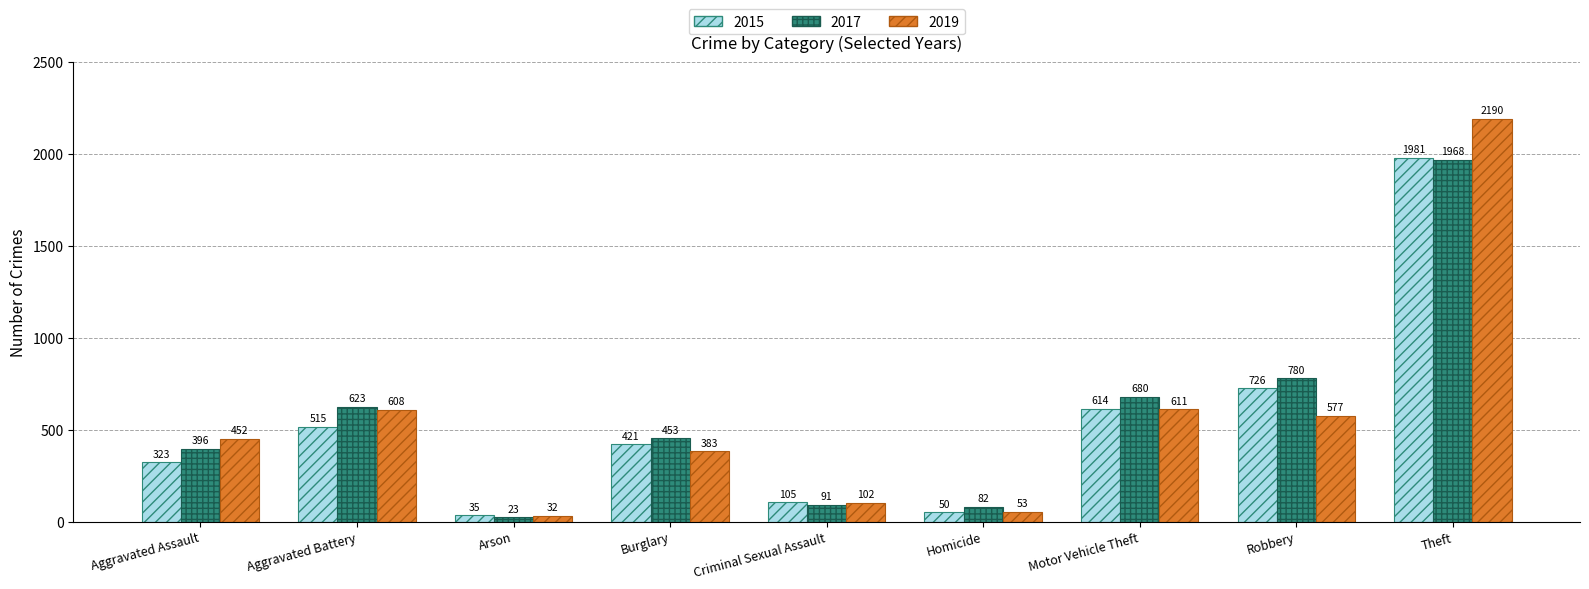

Is the value of 2019 at Homicide greater than the value of 2017 at Theft?

No